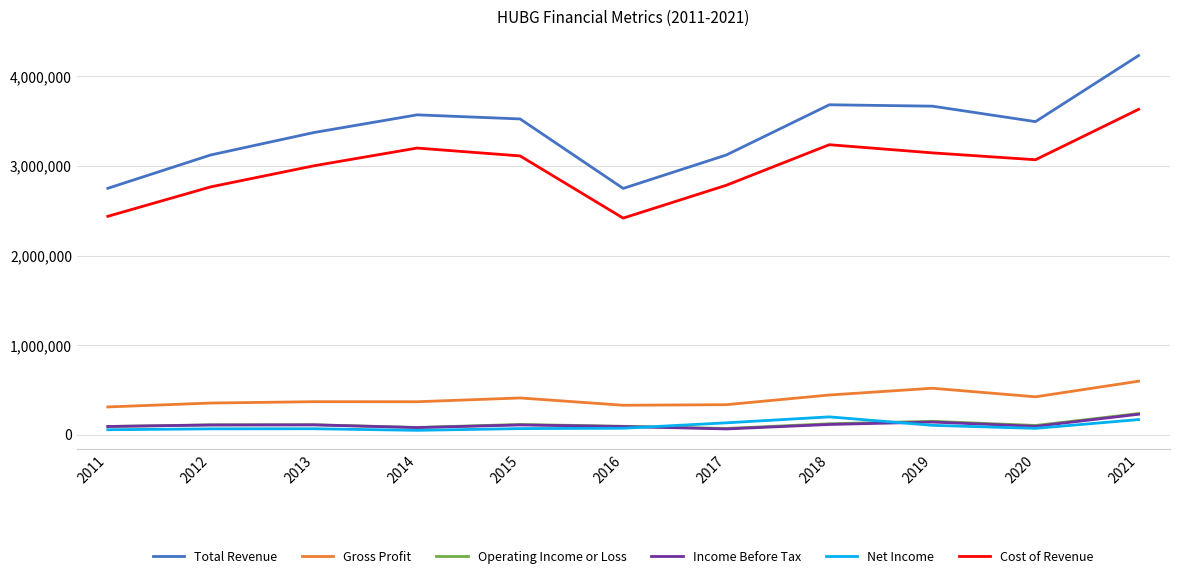

Between 2017 and 2018, which series saw the biggest shift?

Total Revenue